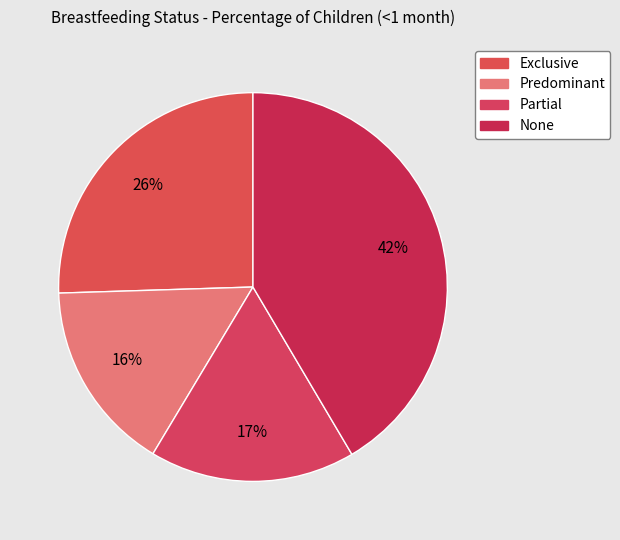

Is there any slice that represents more than half of the pie?

No